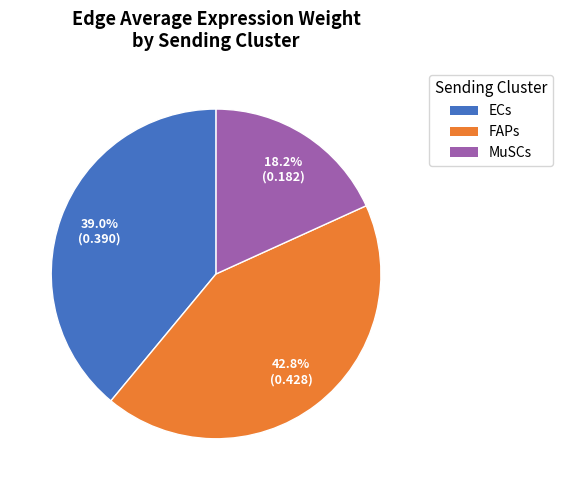

To the nearest percent, what is the average slice percentage?

33%